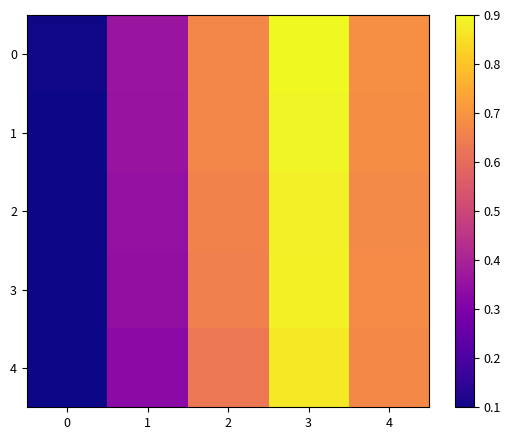

Reading left to right, what are all the values shown in this chart?

0: 0=0.1	1=0.4	2=0.7	3=0.9	4=0.7
1: 0=0.1	1=0.4	2=0.7	3=0.9	4=0.7
2: 0=0.1	1=0.4	2=0.7	3=0.9	4=0.7
3: 0=0.1	1=0.3	2=0.7	3=0.9	4=0.7
4: 0=0.1	1=0.3	2=0.6	3=0.9	4=0.7